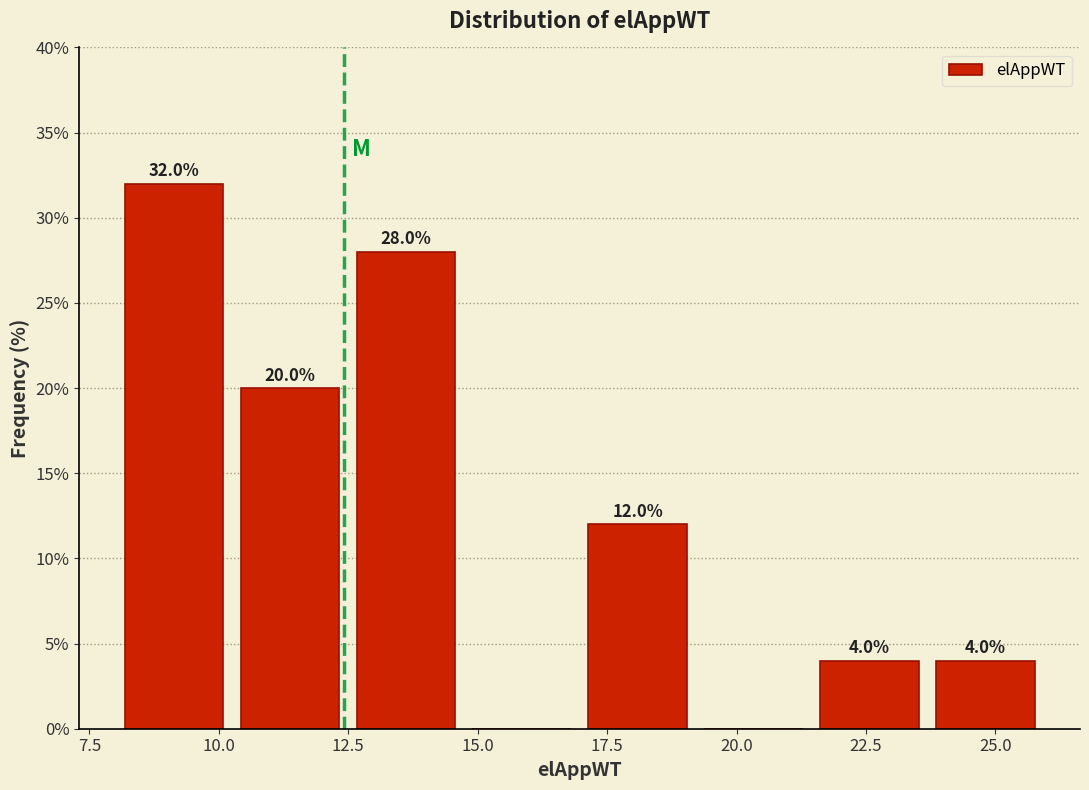

Which range on the x-axis has the tallest bar?

8.0 to 10.5